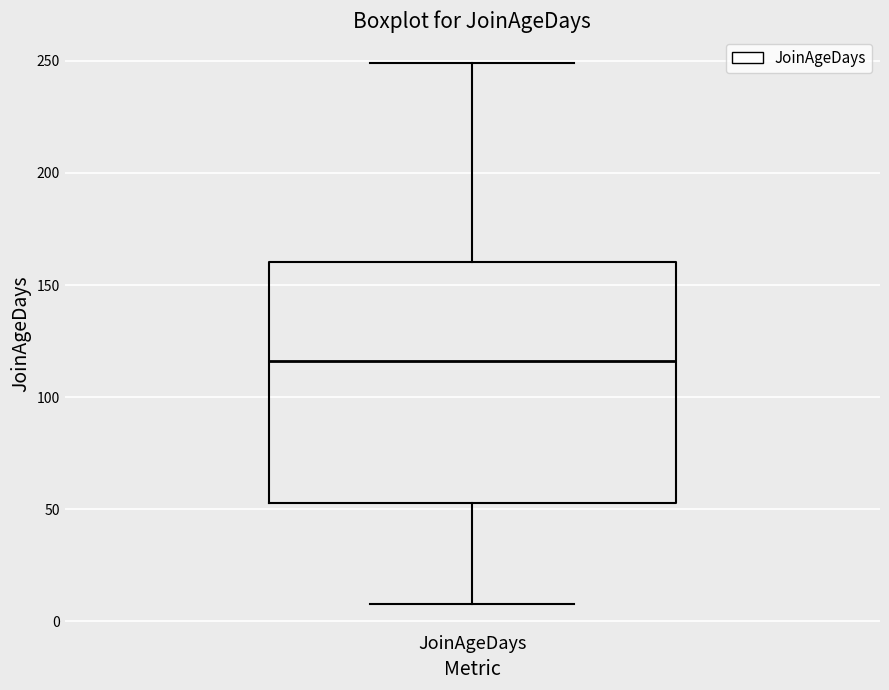

Transcribe this box plot: give where the median line is, the range the box spans, and where the two whiskers end, as read against the y-axis. The values are not printed on the chart, so give them approximately, as read against the axis.

median 115, box 55 to 160, whiskers 10 to 250